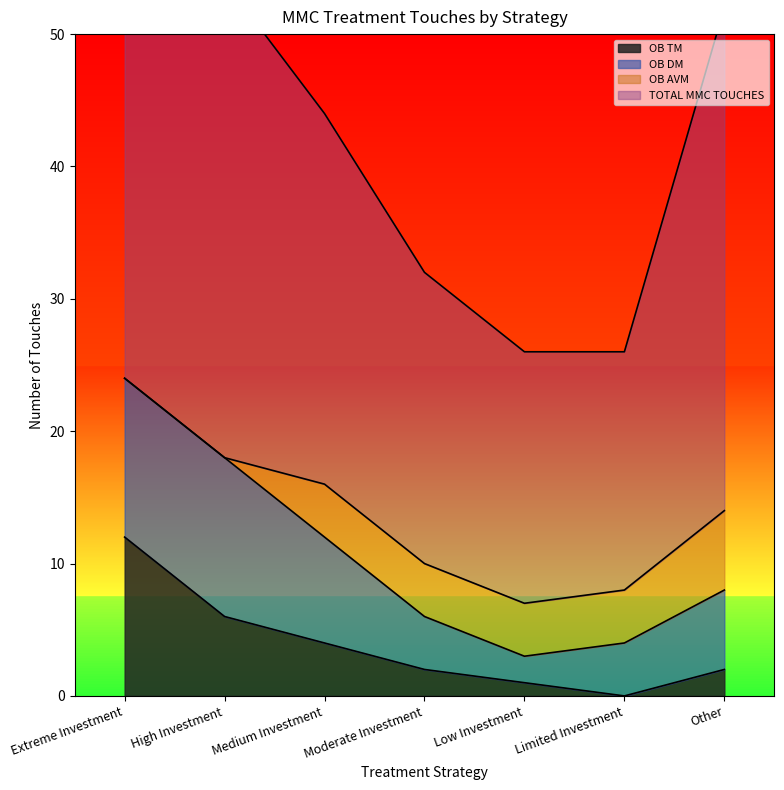

At which category is the sum across all series the highest?

Extreme Investment